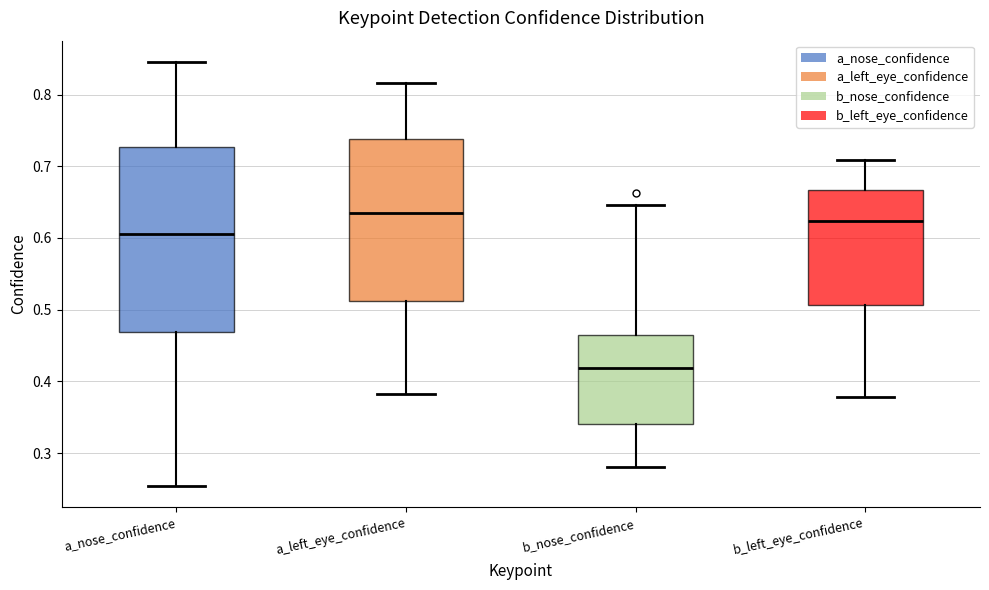

Which box has the lowest median line?

b_nose_confidence